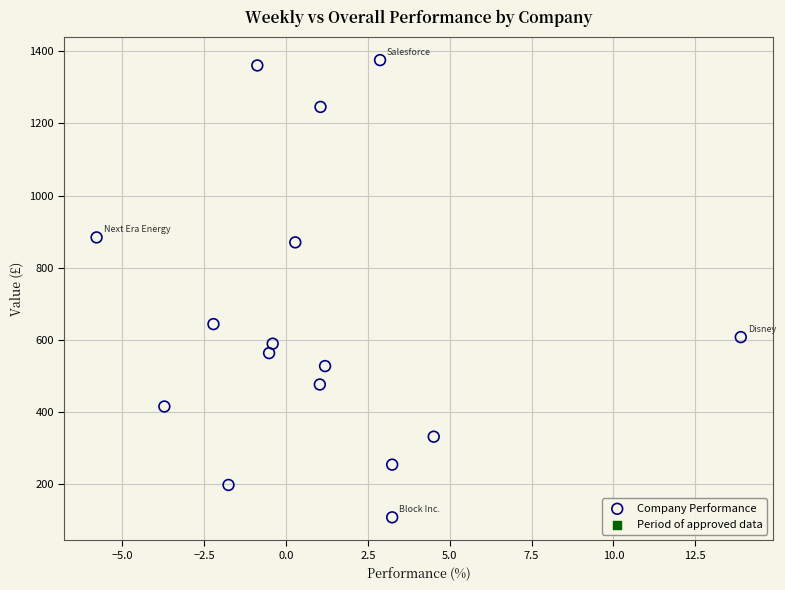

What Y value in the scatter plot is closest to 741?

643.8